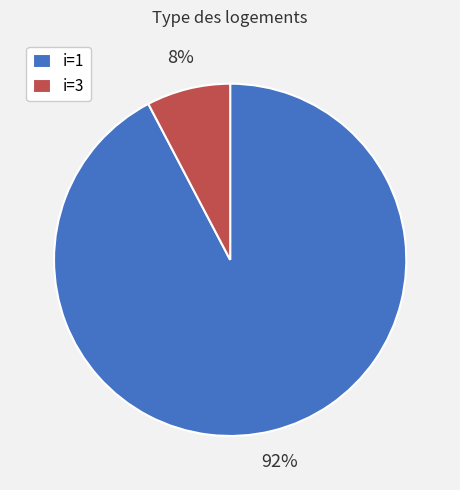

What is the smallest slice in the pie chart?

i=3